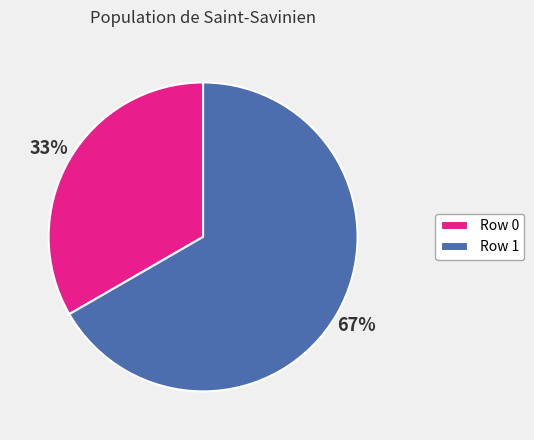

To the nearest percent, what is the combined percentage of Row 0 and Row 1?

100%